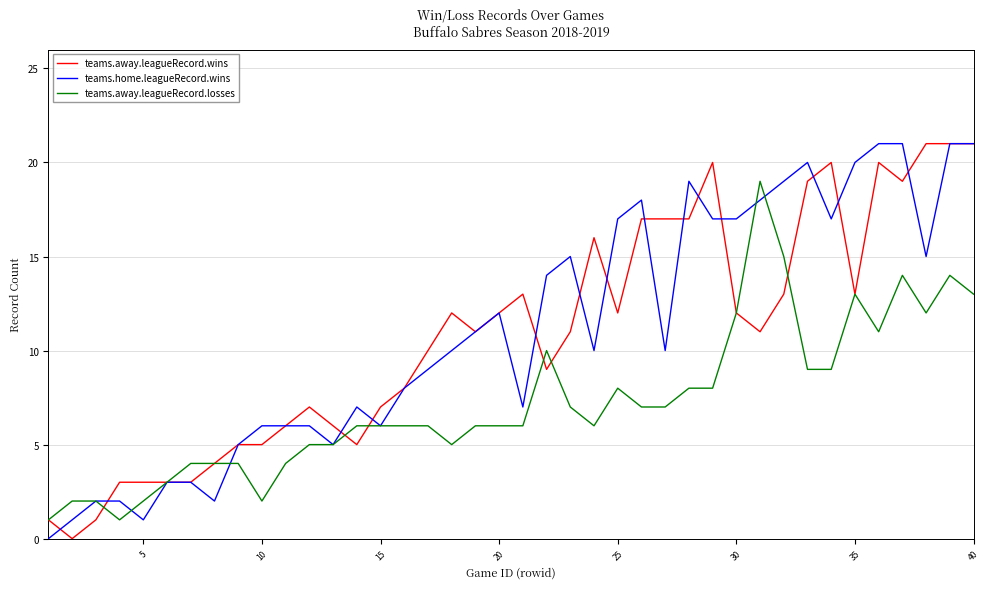

What are all the series names shown in the legend?

teams.away.leagueRecord.wins, teams.home.leagueRecord.wins, teams.away.leagueRecord.losses